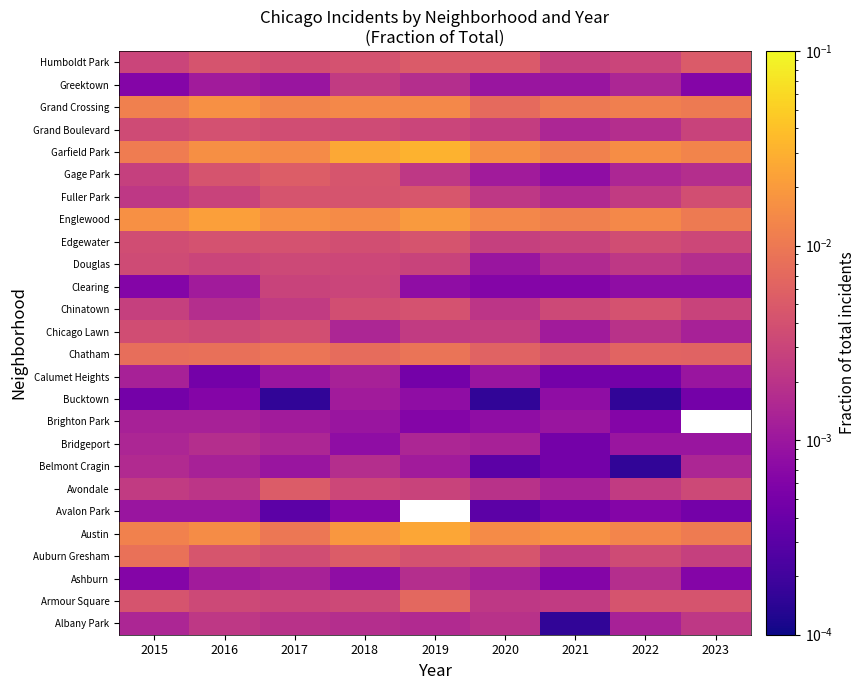

At 2016, list the series in order from largest to smallest.

Englewood, Grand Crossing, Garfield Park, Austin, Chatham, Auburn Gresham, Gage Park, Humboldt Park, Edgewater, Grand Boulevard, Armour Square, Chicago Lawn, Douglas, Fuller Park, Albany Park, Avondale, Bridgeport, Chinatown, Belmont Cragin, Brighton Park, Ashburn, Clearing, Greektown, Avalon Park, Bucktown, Calumet Heights